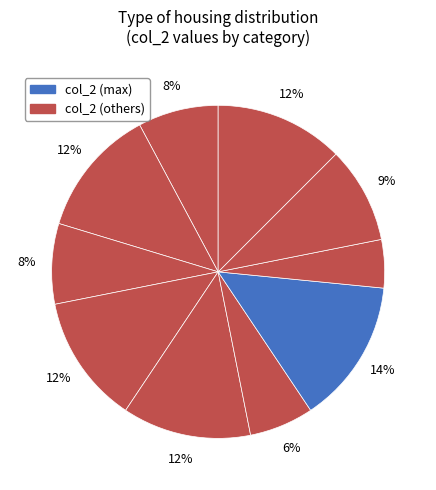

Is there a majority slice in this chart?

No